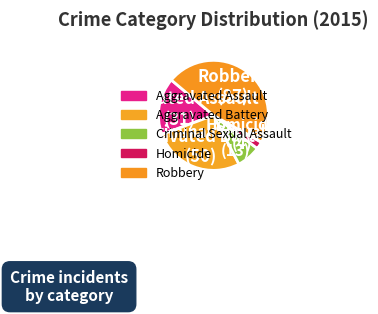

Which category has the biggest portion of the pie?

Robbery